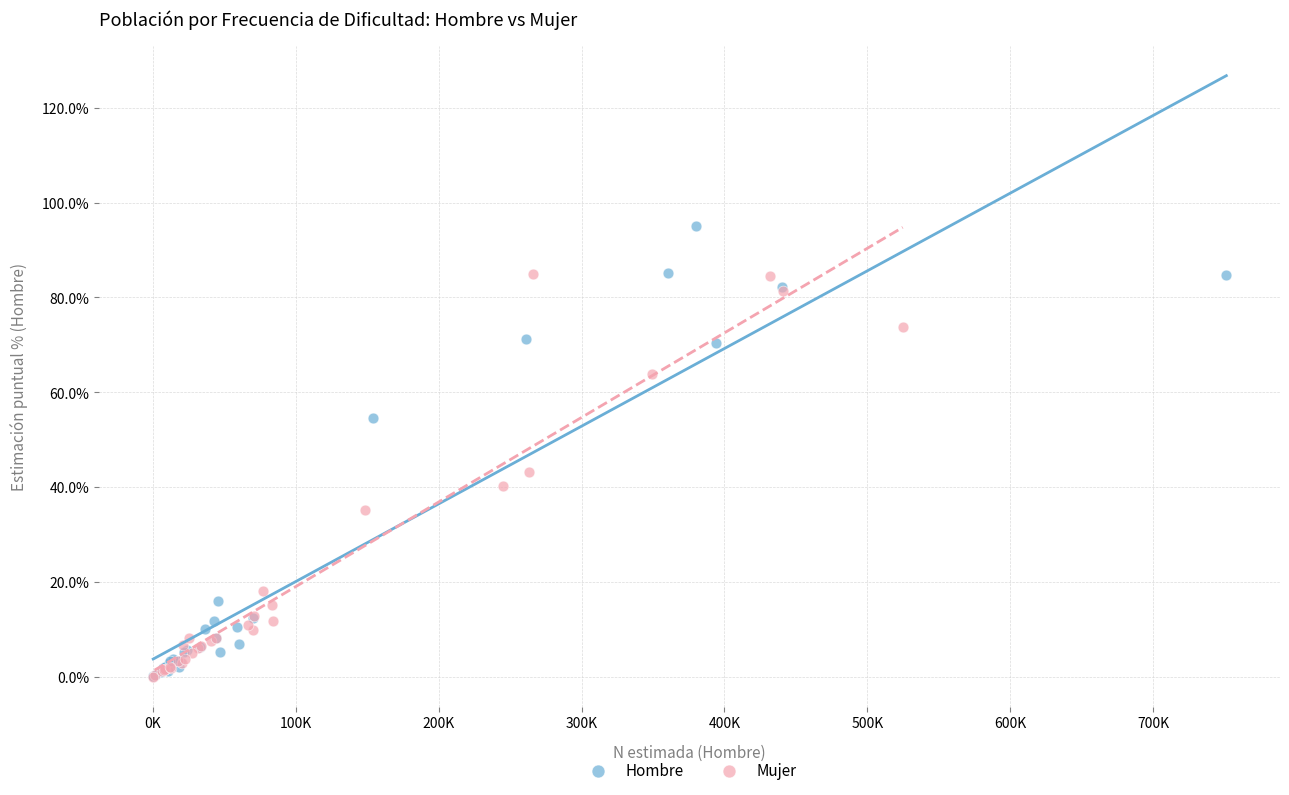

Which series has the widest spread of Y values?

Hombre